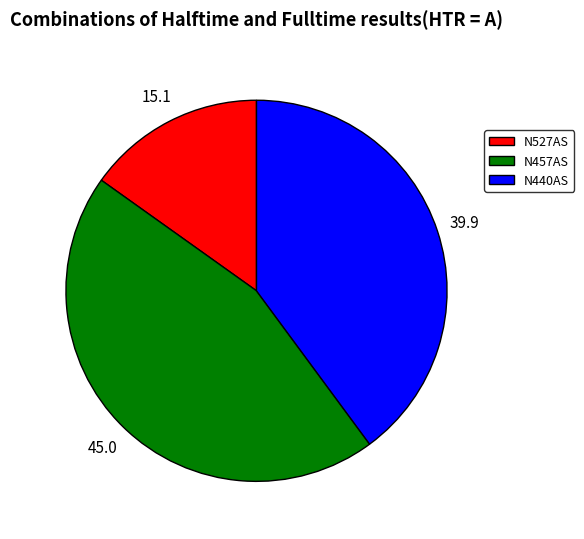

How many slices are in this pie chart?

3